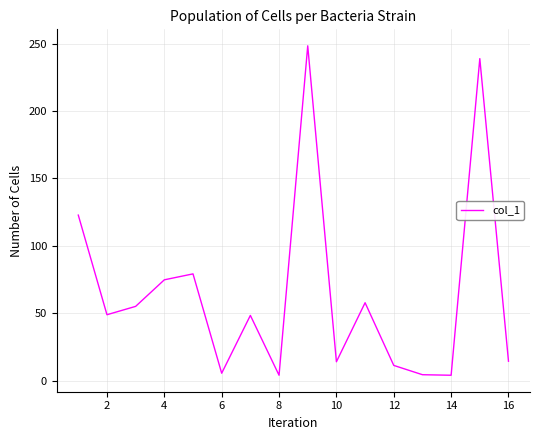

What is the greatest value displayed?

248.4